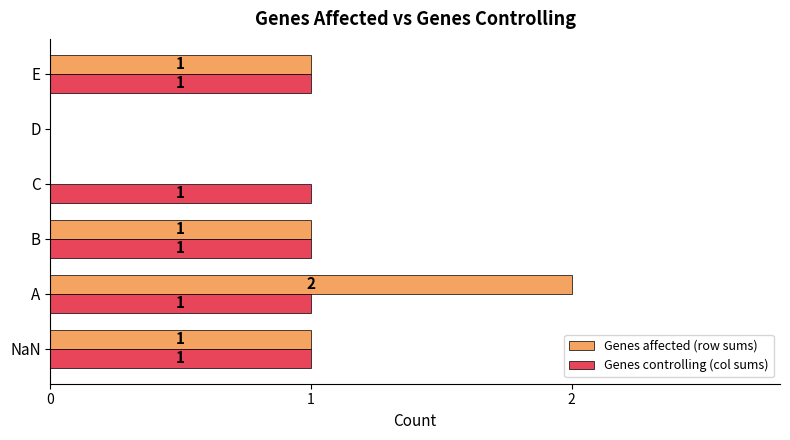

At which category does the chart reach its peak across all series?

A